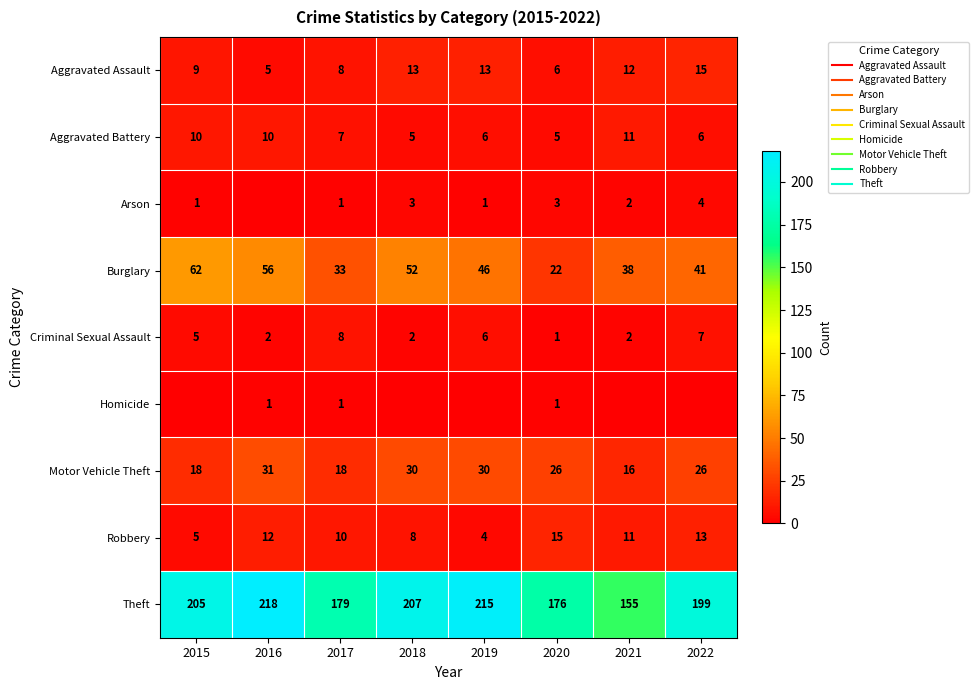

What is the sum of the Burglary values at 2018 and 2021?

90